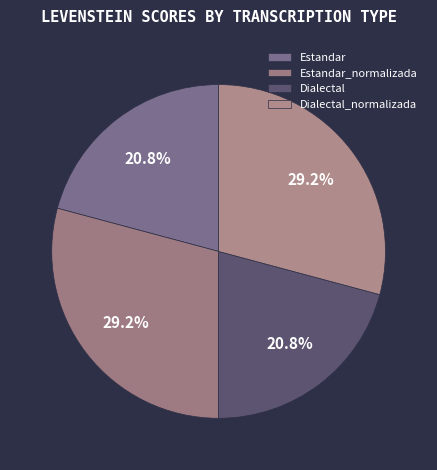

Rank the categories by value from highest to lowest.

Estandar_normalizada, Dialectal_normalizada, Estandar, Dialectal